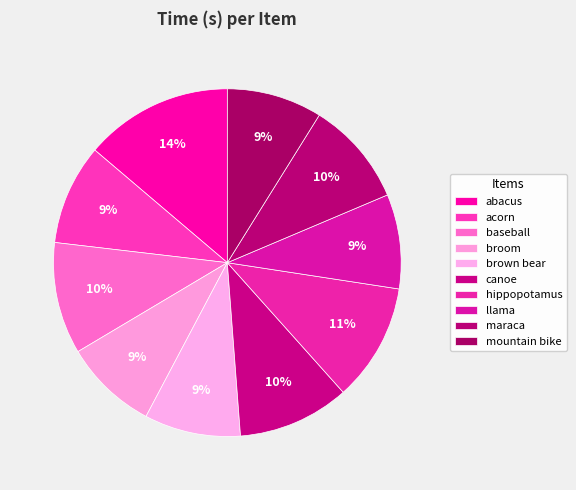

How many slices are in this pie chart?

10